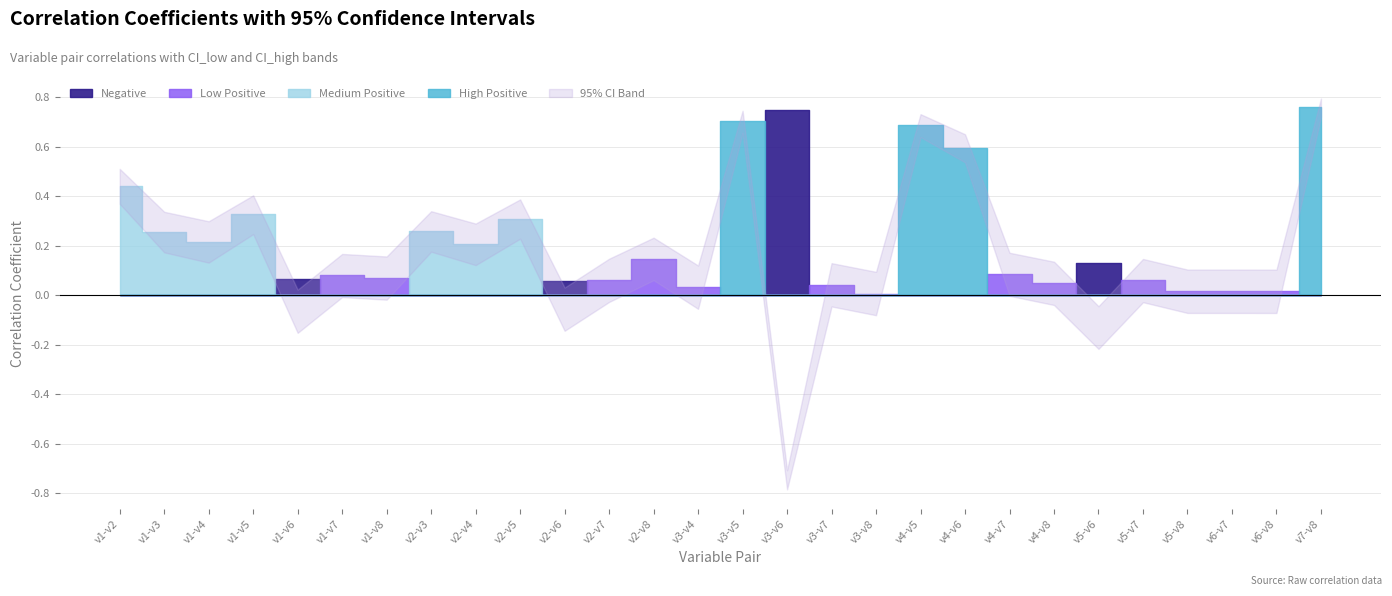

The Correlation Coefficient series shows 0.3 at 3. True or false?

True